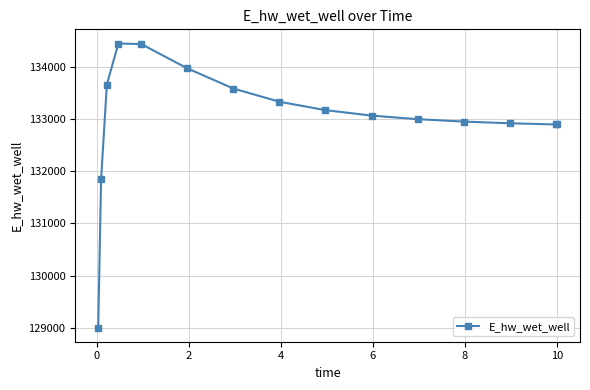

What is the smallest value displayed?

129003.8